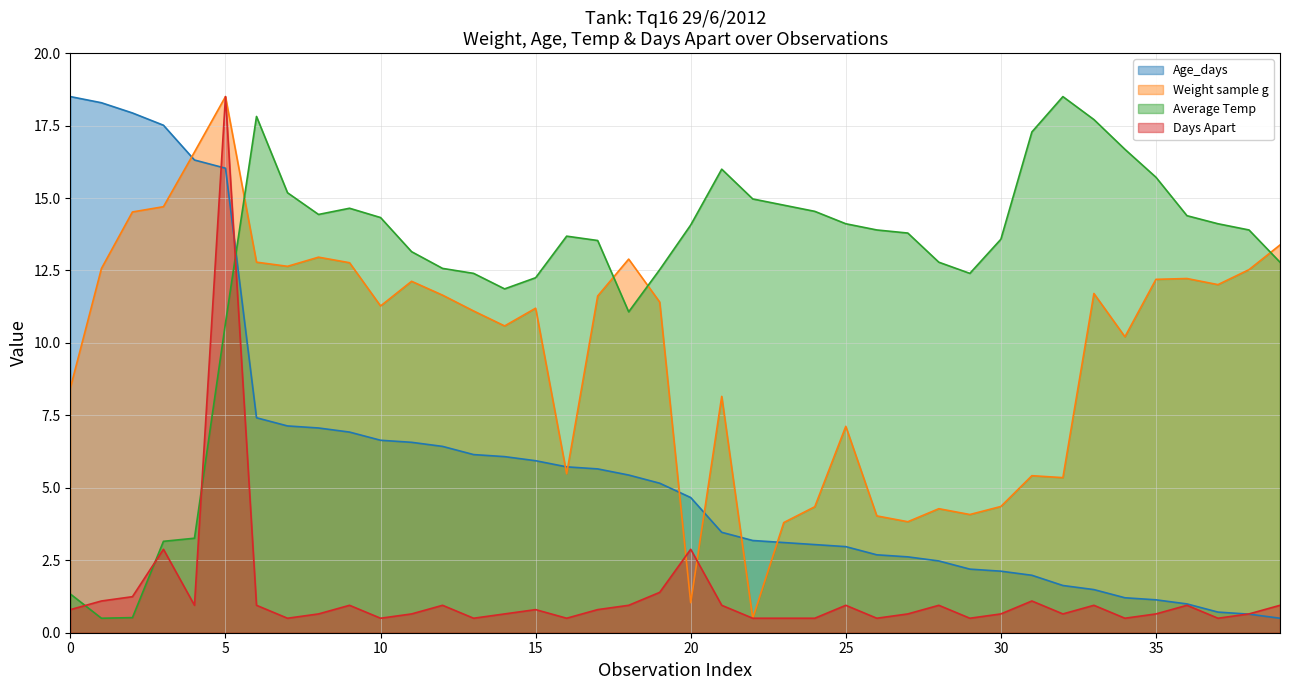

How many lines are shown in the chart?

4